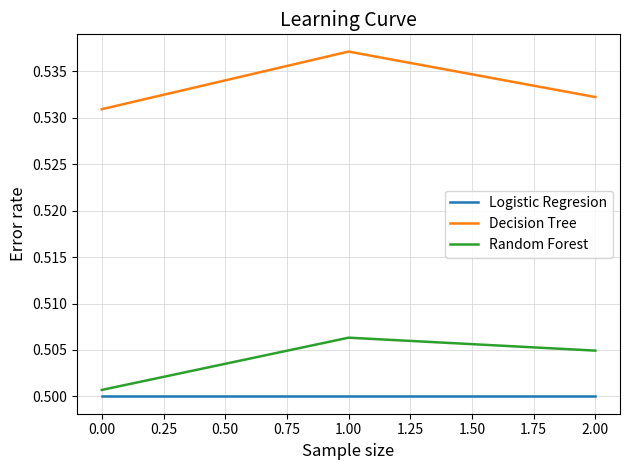

Which series changed the most between 1.00 and 2.00?

Decision Tree